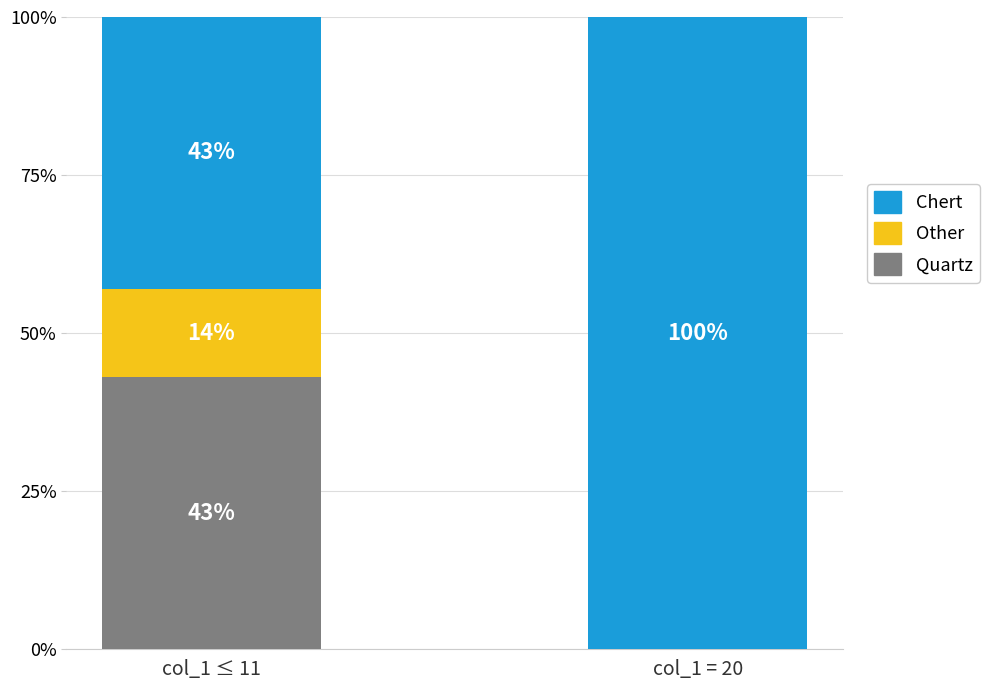

At which label does Quartz reach its peak?

col_1 ≤ 11